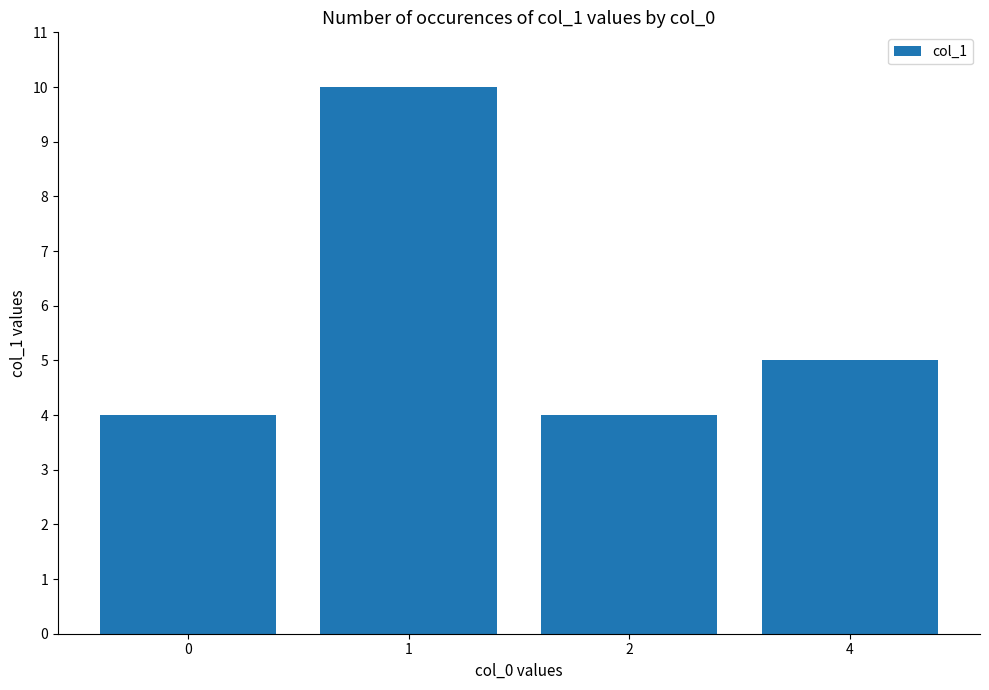

Reading right to left, what are all the values shown in this chart?

4=5	2=4	1=10	0=4